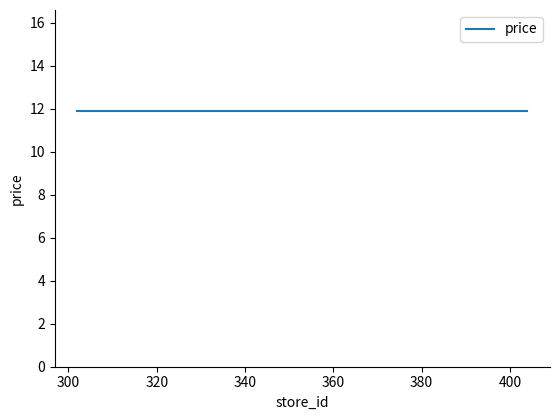

True or false: store_id and price intersect in this chart.

False